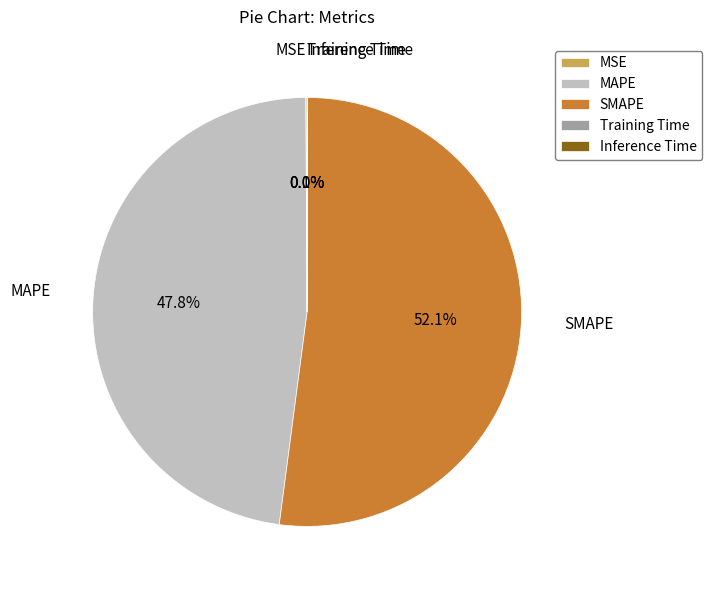

How much of the chart is everything except SMAPE?

47.9%